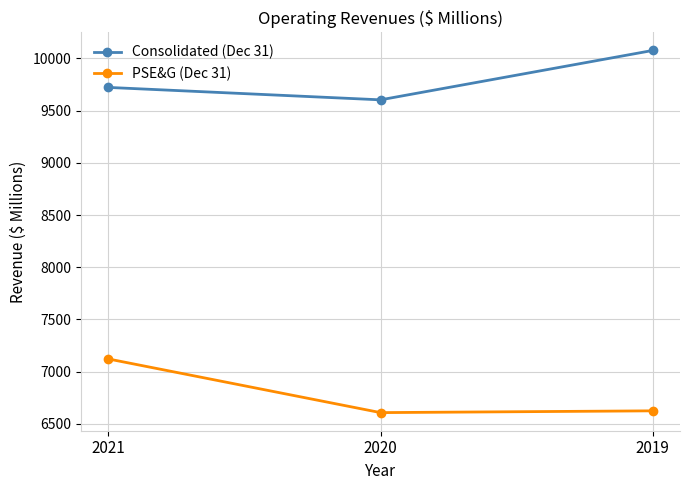

Reading right to left, transcribe all the data shown in this chart.

Consolidated (Dec 31): 2019=10076	2020=9603	2021=9722
PSE&G (Dec 31): 2019=6625	2020=6608	2021=7122